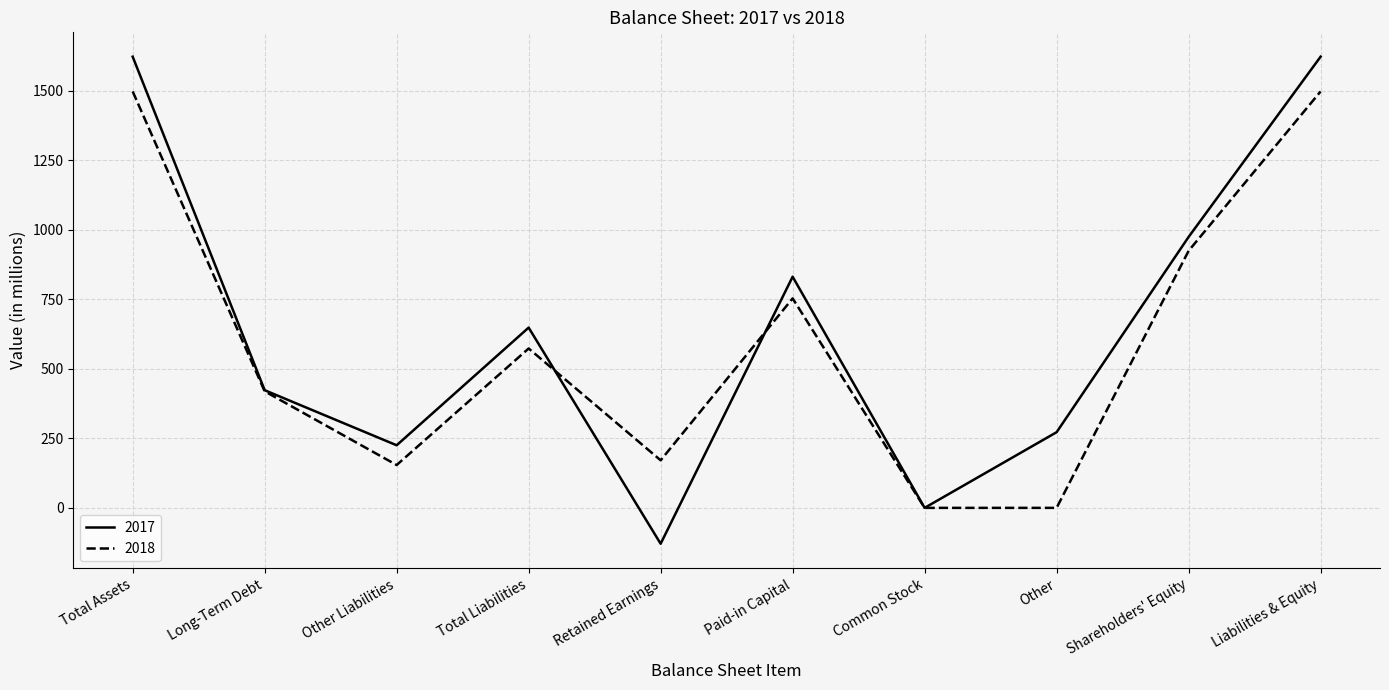

List the series in order of their peak value, highest first.

2017, 2018